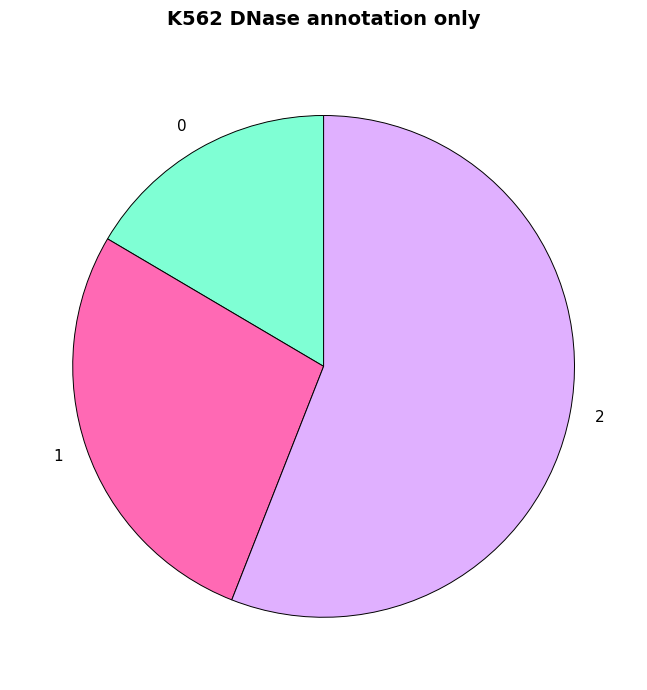

What is the ratio of the value at 0 to the value at 1?

0.6